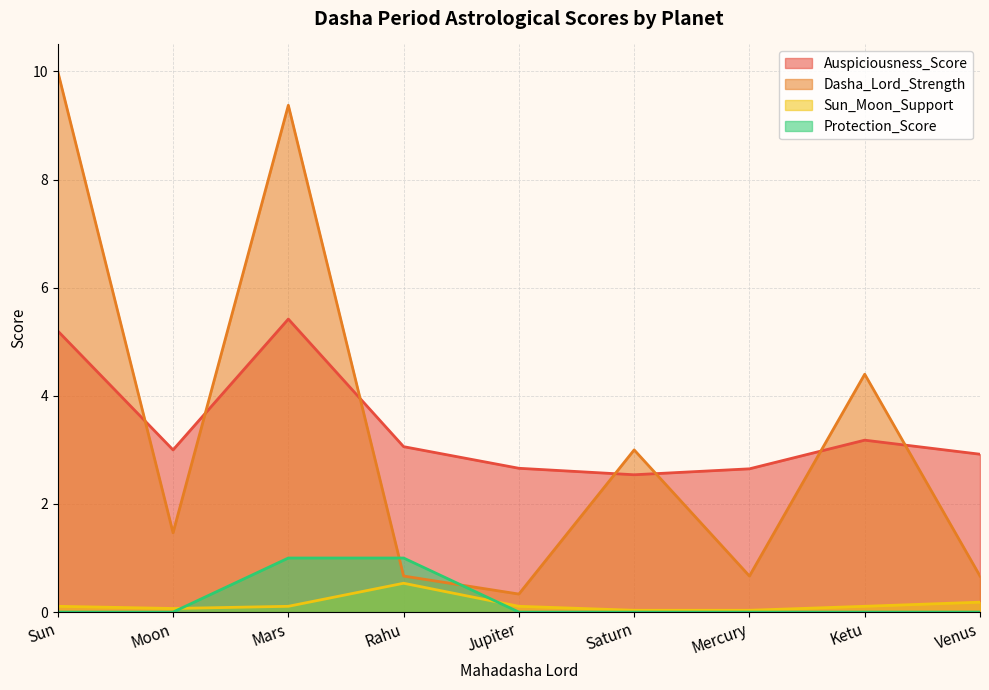

List the series in order of their peak value, highest first.

Dasha_Lord_Strength, Auspiciousness_Score, Protection_Score, Sun_Moon_Support